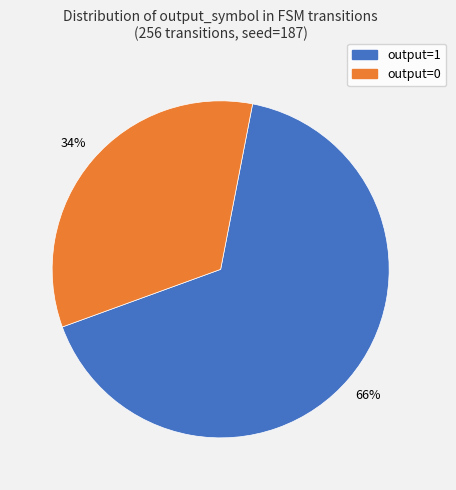

To the nearest percent, what is the combined percentage of output=0 and output=1?

100%